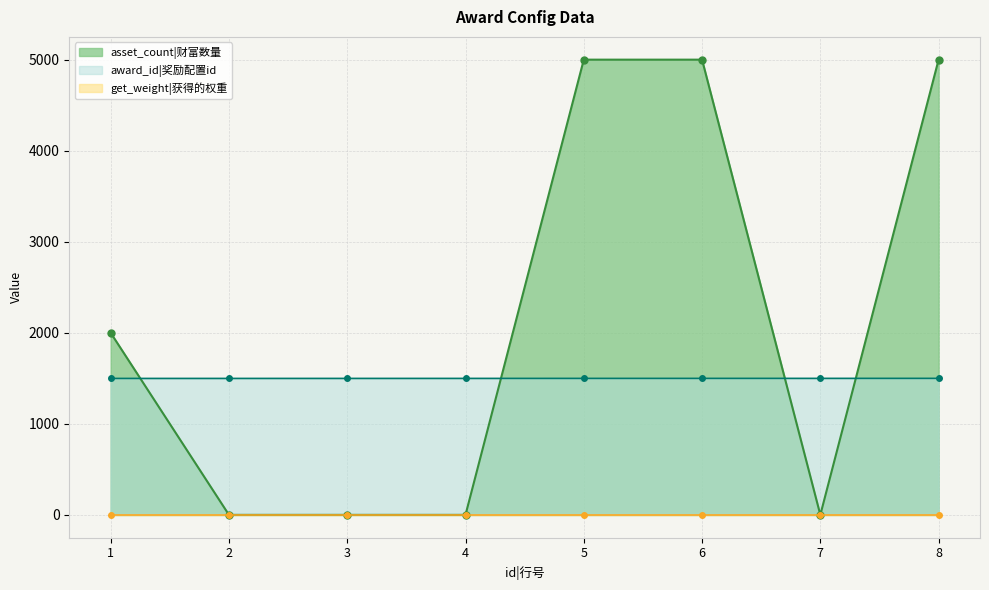

What is the spread (max minus min) of values at 3?

1498.4